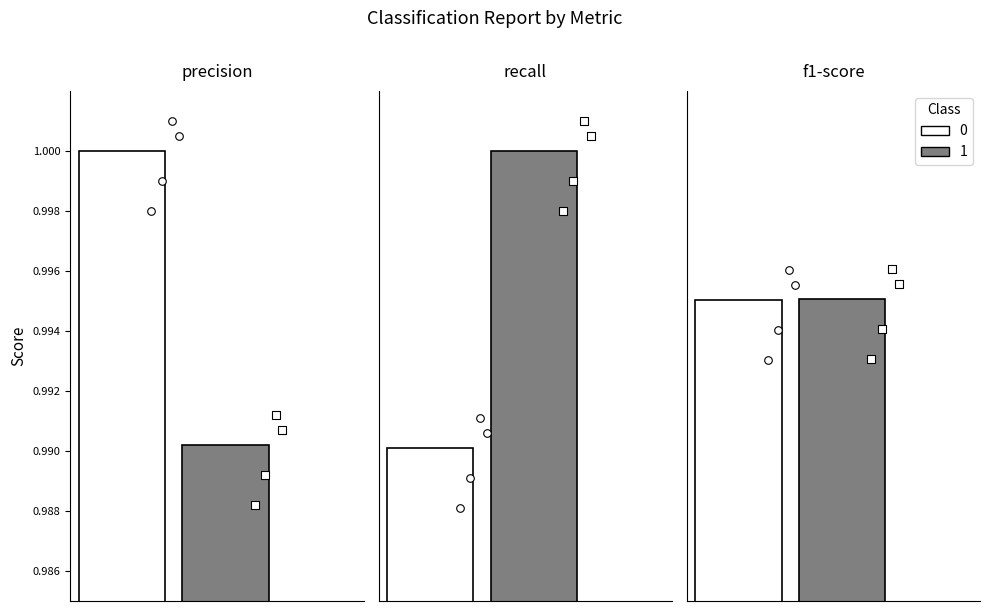

Is the value of f1-score at 1 greater than the value of recall at 0?

Yes